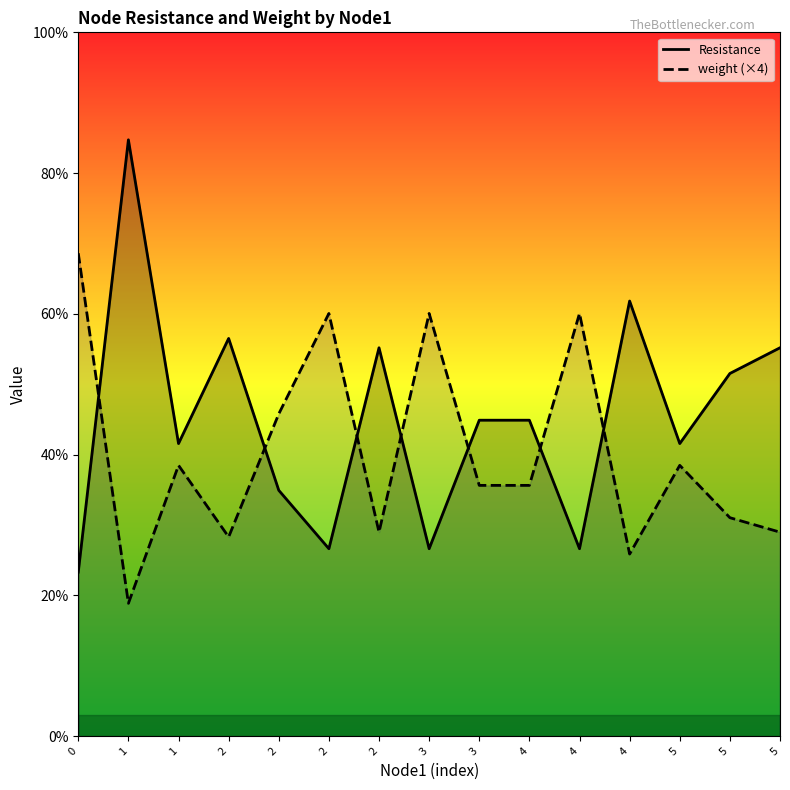

At 5, list the series in order from largest to smallest.

Resistance, weight (×4)